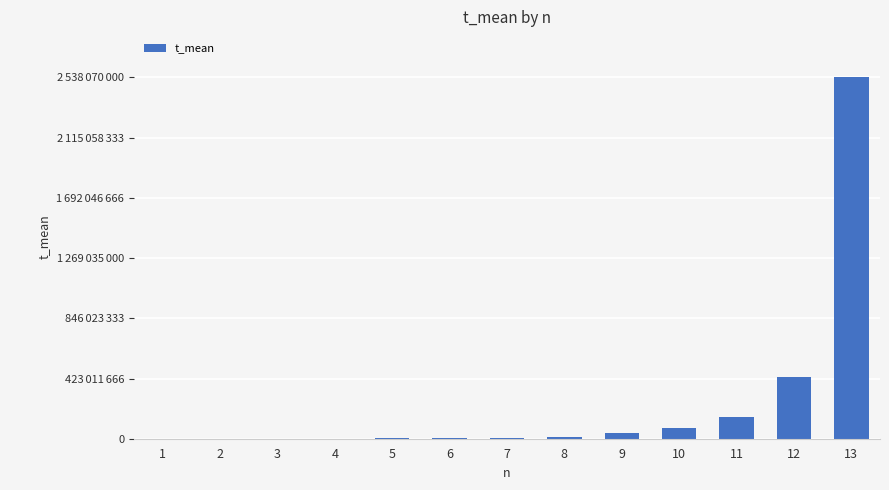

True or false: the data shows 1412285 at 4.

False